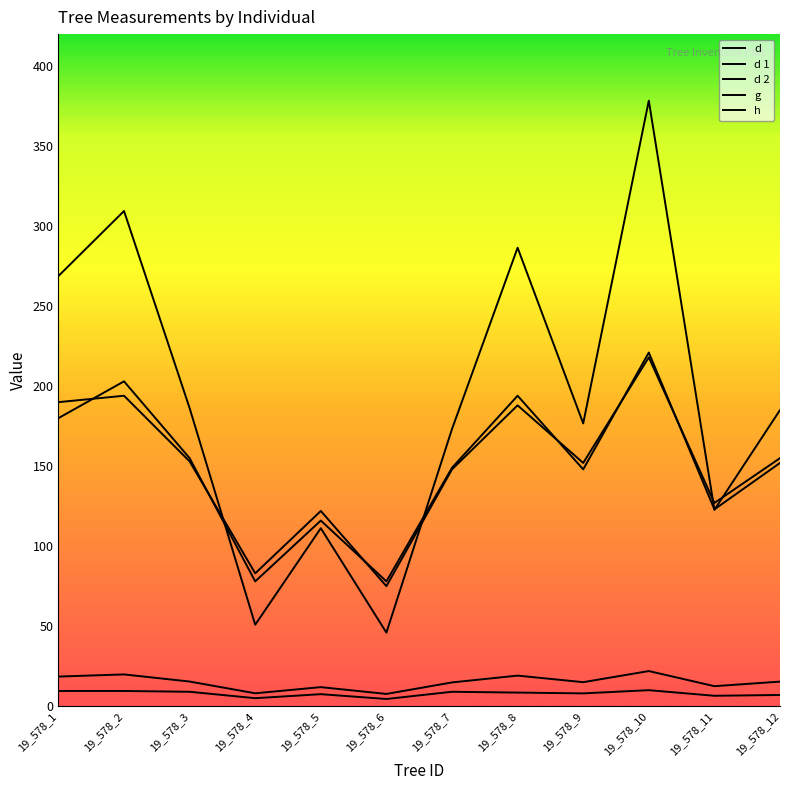

Where is the first local maximum for h?

19_578_5